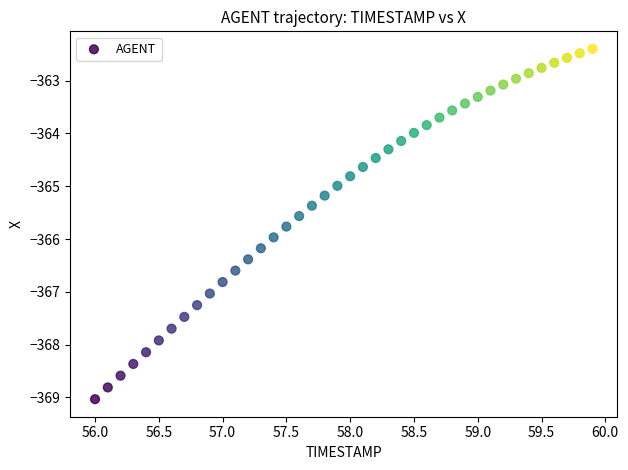

What is the range of X values (max minus min)?

3.9